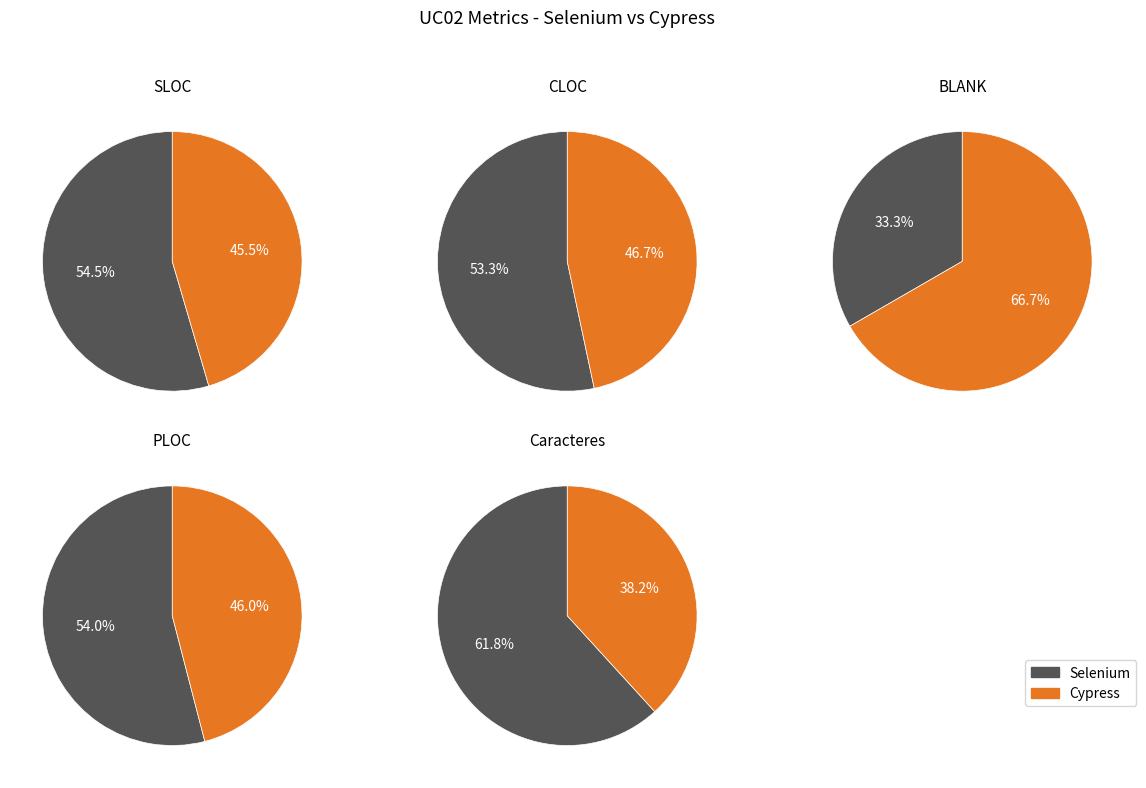

What is the majority slice?

Selenium